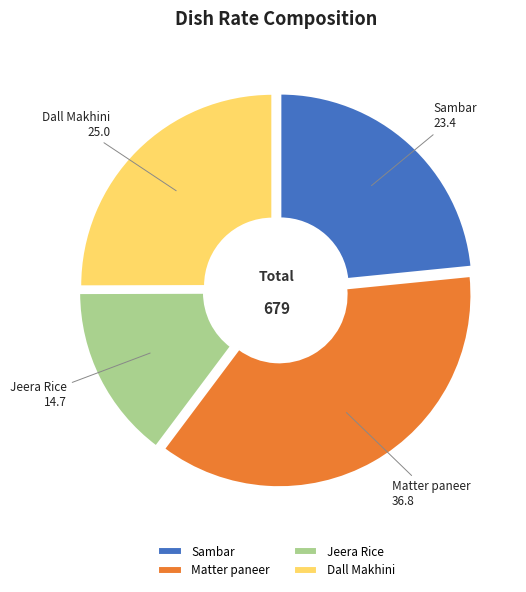

Is Jeera Rice the majority of the pie?

No